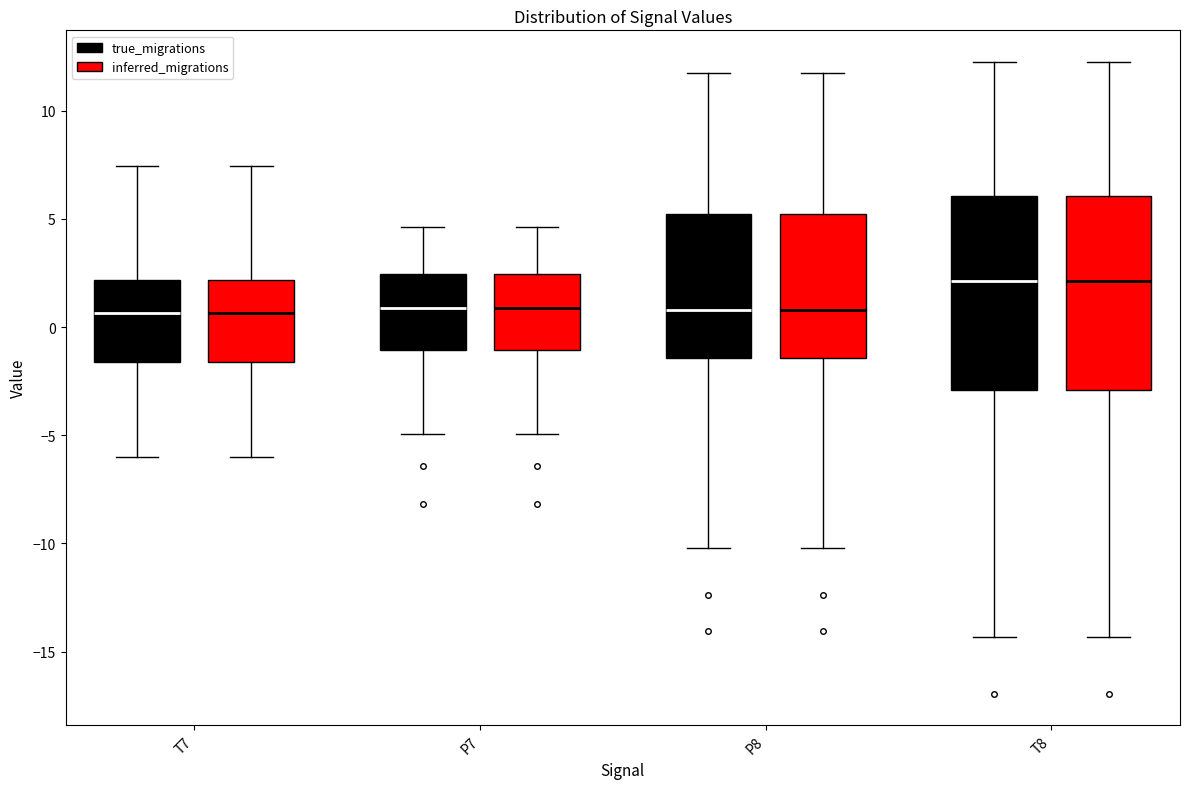

Reading left to right, transcribe this box plot: for each box, give where its median line is, the range the box spans, and where its two whiskers end, as read against the y-axis. The values are not printed on the chart, so give them approximately, as read against the axis.

T7 (true_migrations): median 0.5, box -1.5 to 2.0, whiskers -6.0 to 7.5
T7 (inferred_migrations): median 0.5, box -1.5 to 2.0, whiskers -6.0 to 7.5
P7 (true_migrations): median 1.0, box -1.0 to 2.5, whiskers -5.0 to 4.5
P7 (inferred_migrations): median 1.0, box -1.0 to 2.5, whiskers -5.0 to 4.5
P8 (true_migrations): median 1.0, box -1.5 to 5.0, whiskers -10.0 to 11.5
P8 (inferred_migrations): median 1.0, box -1.5 to 5.0, whiskers -10.0 to 11.5
T8 (true_migrations): median 2.0, box -3.0 to 6.0, whiskers -14.5 to 12.5
T8 (inferred_migrations): median 2.0, box -3.0 to 6.0, whiskers -14.5 to 12.5